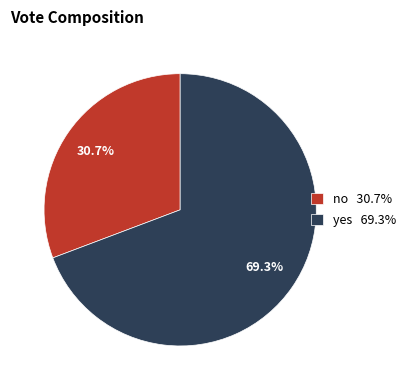

Which has a higher value, no or yes?

yes